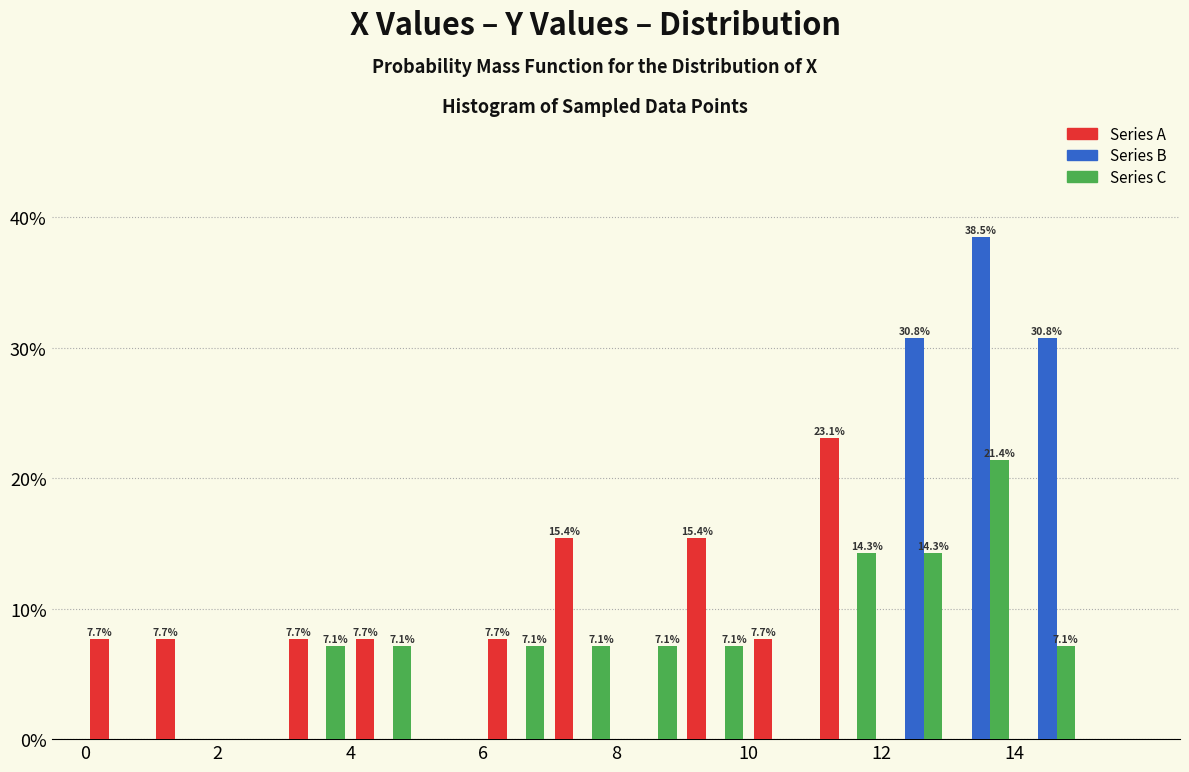

In the Series B series, which range on the x-axis has the tallest bar?

13 to 14